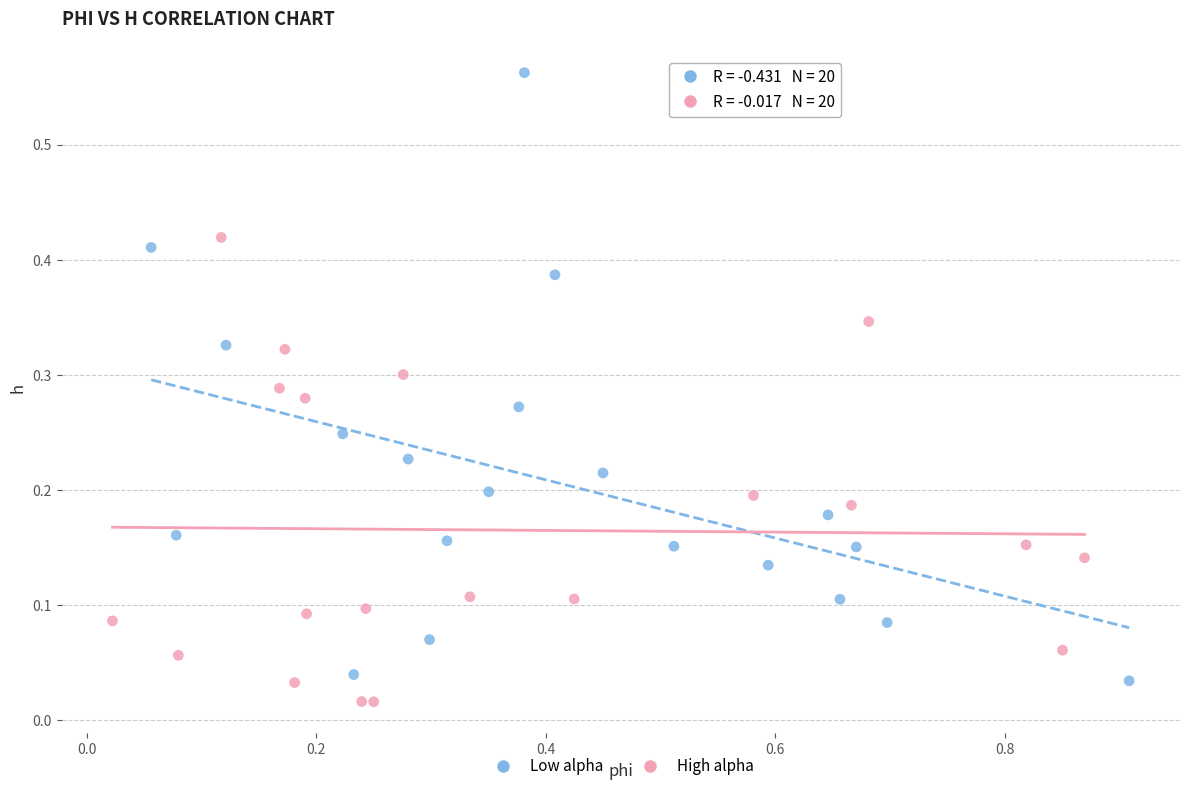

Which series has the widest spread of Y values?

Low alpha